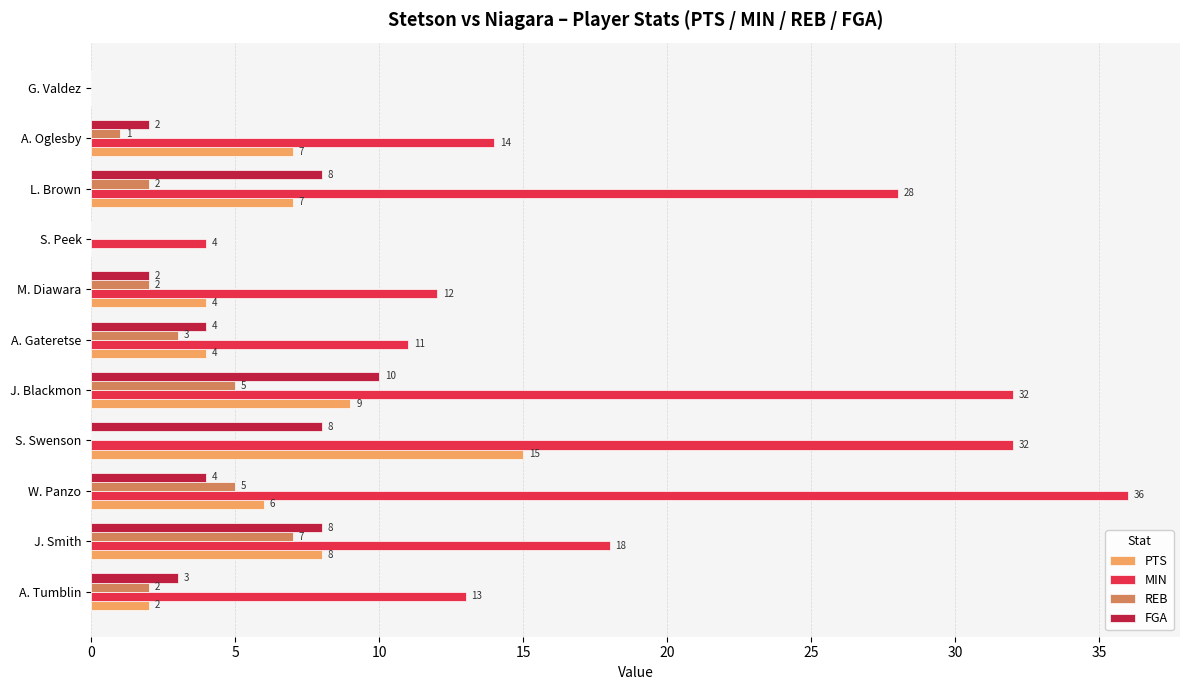

Which category has the highest value across all series?

W. Panzo